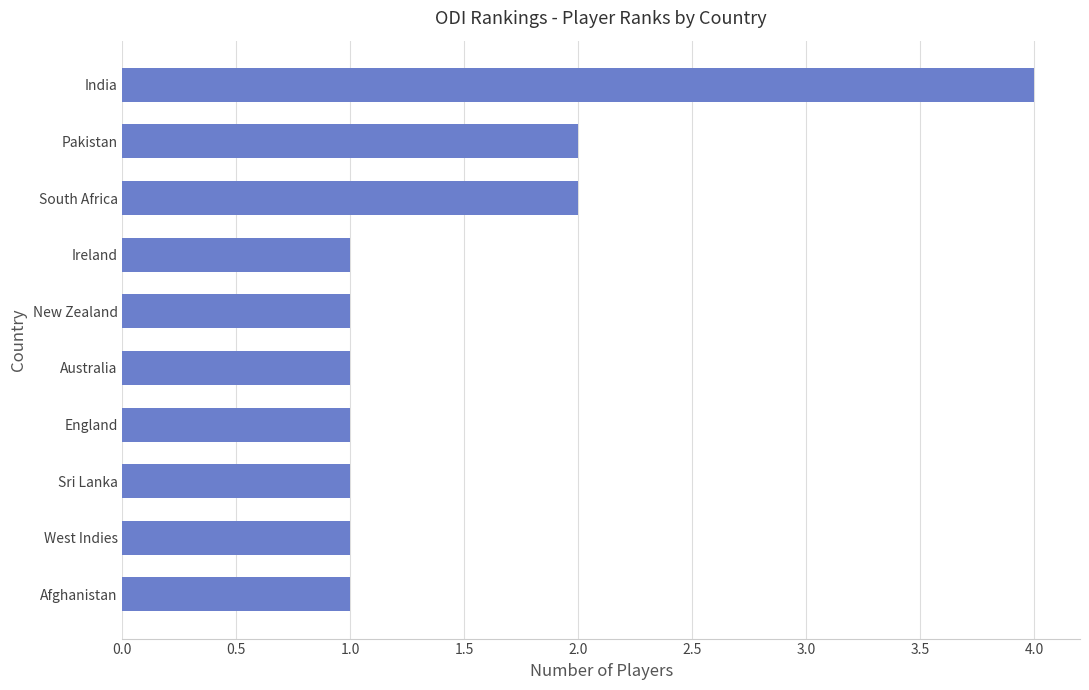

Reading top to bottom, transcribe all the data shown in this chart.

India=4	Pakistan=2	South Africa=2	Ireland=1	New Zealand=1	Australia=1	England=1	Sri Lanka=1	West Indies=1	Afghanistan=1